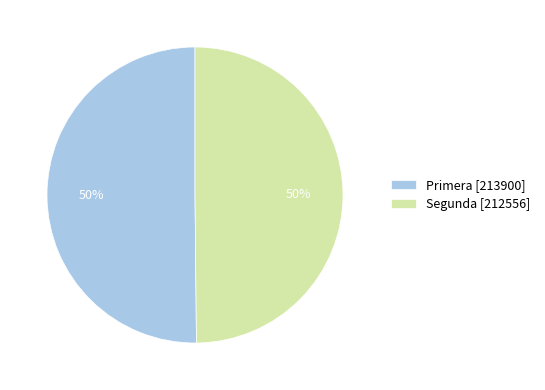

True or false: Primera [213900] accounts for 59% of the total.

False